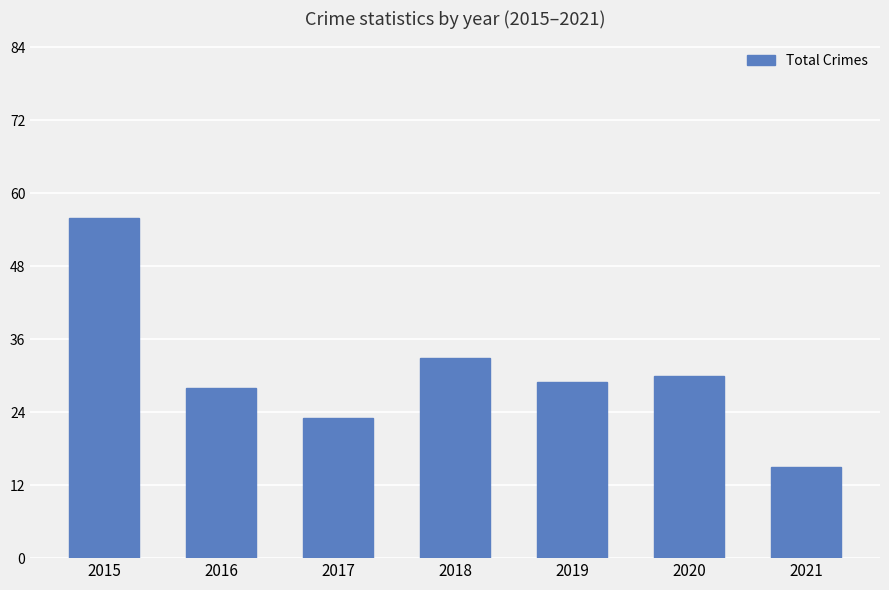

Which label corresponds to the smallest value in the chart?

2021